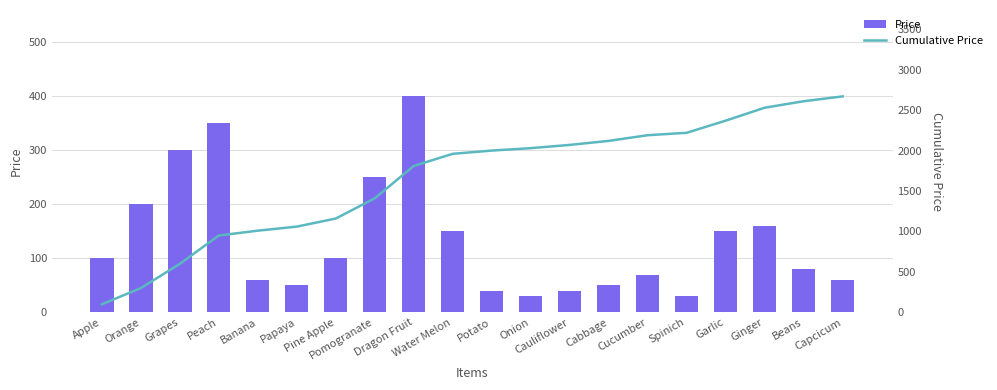

How many data points does each series have?

20